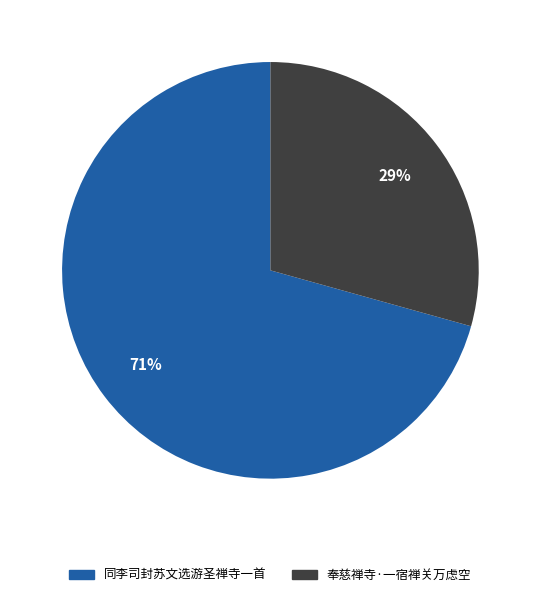

Combined, do 奉慈禅寺·一宿禅关万虑空 and 同李司封苏文选游圣禅寺一首 account for over 50%?

Yes